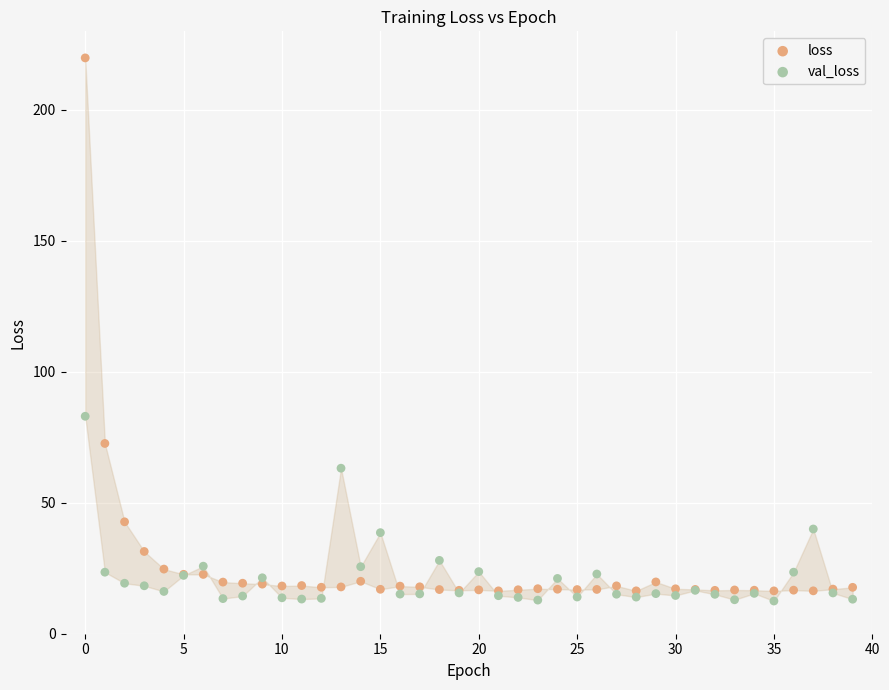

Which series has the widest spread of Y values?

loss